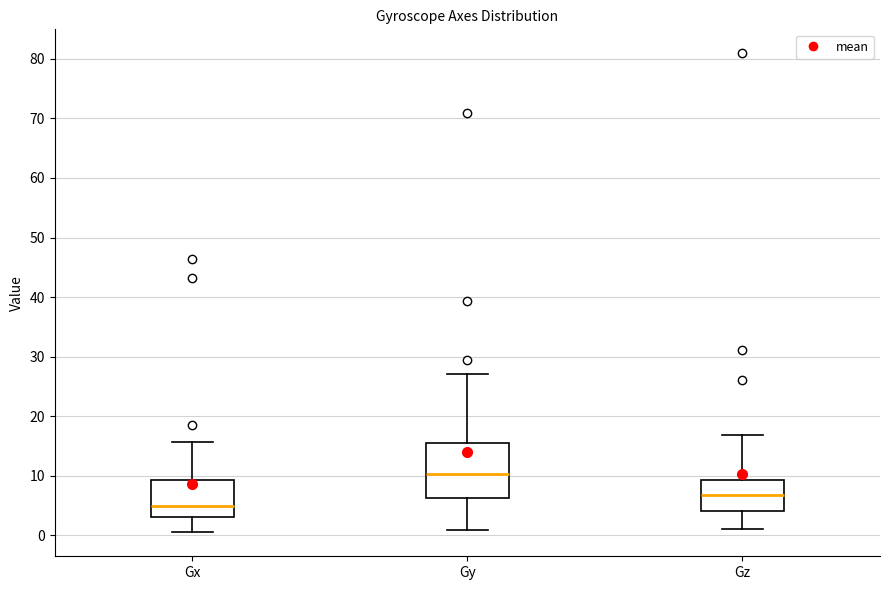

Which box is the tallest, from its lower edge to its upper edge?

Gy